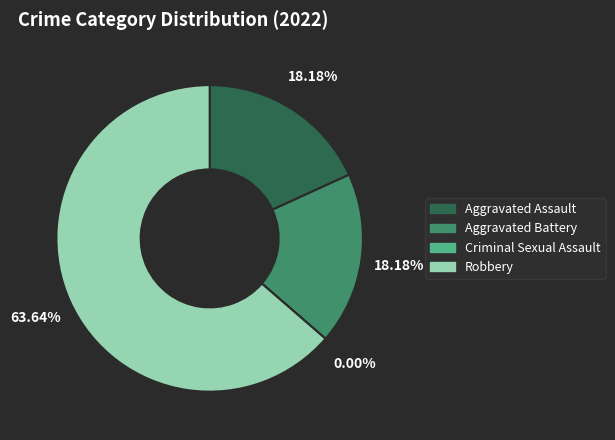

Approximately how many times larger is the value at Aggravated Assault compared to Robbery?

0.3